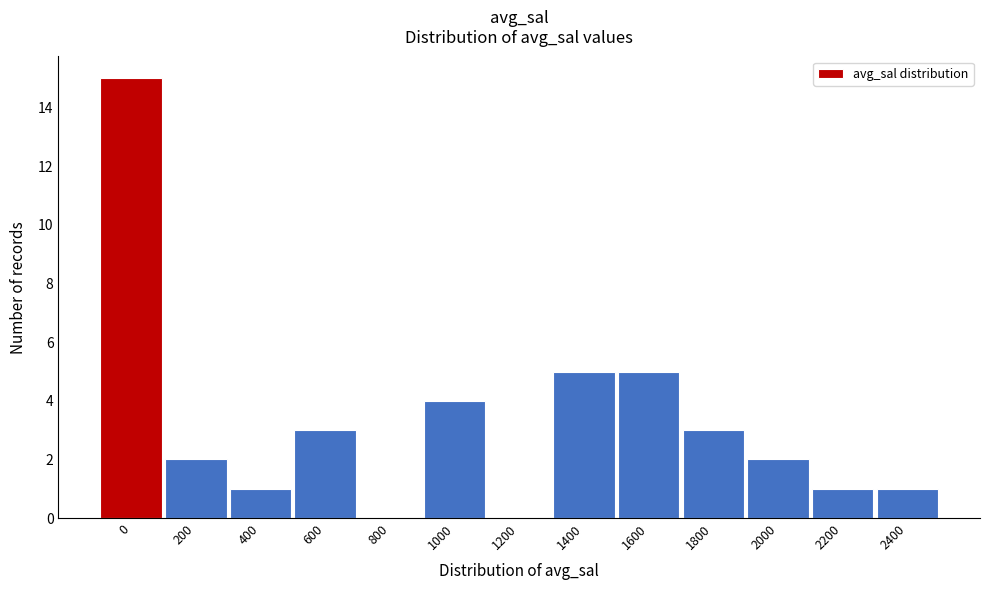

Reading right to left, list all the values displayed in this chart.

2400=1	2200=1	2000=2	1800=3	1600=5	1400=5	1200=0	1000=4	800=0	600=3	400=1	200=2	0=15